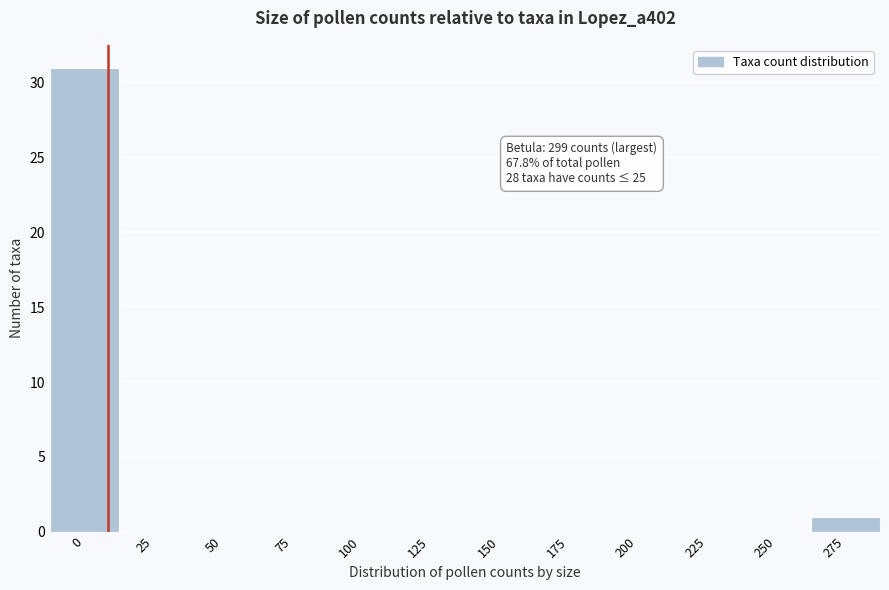

Reading left to right, transcribe all the data shown in this chart.

0=31	25=0	50=0	75=0	100=0	125=0	150=0	175=0	200=0	225=0	250=0	275=1